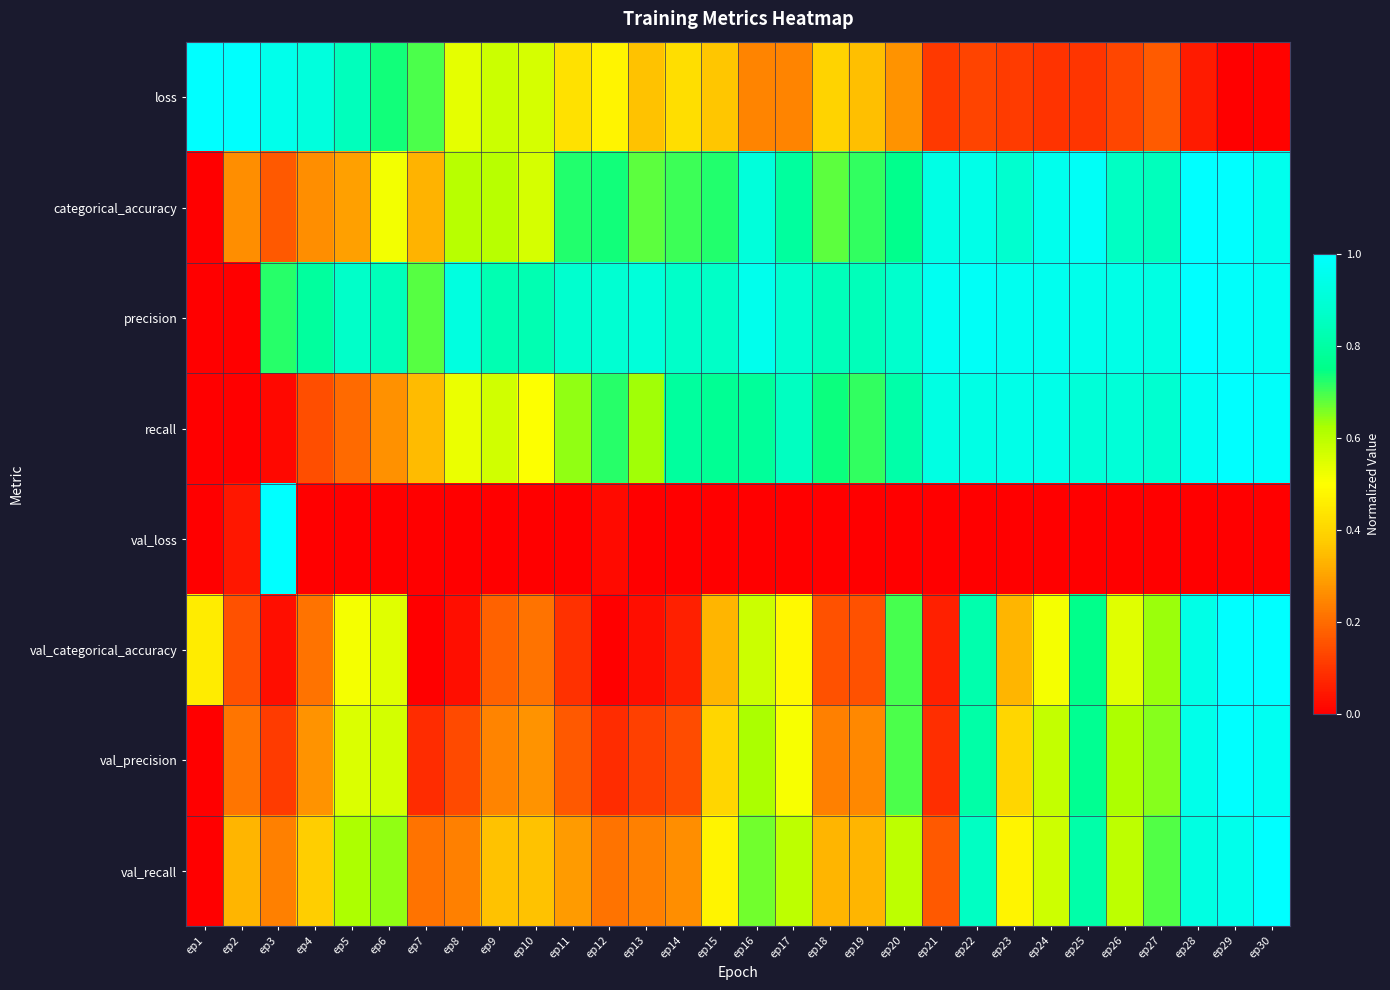

Reading right to left, extract all data points from this chart.

loss: ep30=0.0	ep29=0.0	ep28=0.1	ep27=0.2	ep26=0.1	ep25=0.1	ep24=0.1	ep23=0.1	ep22=0.1	ep21=0.1	ep20=0.3	ep19=0.4	ep18=0.4	ep17=0.2	ep16=0.2	ep15=0.4	ep14=0.4	ep13=0.4	ep12=0.5	ep11=0.4	ep10=0.6	ep9=0.6	ep8=0.5	ep7=0.7	ep6=0.7	ep5=0.8	ep4=0.9	ep3=1.0	ep2=1.0	ep1=1.0
categorical_accuracy: ep30=1.0	ep29=1.0	ep28=1.0	ep27=0.8	ep26=0.9	ep25=1.0	ep24=1.0	ep23=0.9	ep22=0.9	ep21=0.9	ep20=0.8	ep19=0.7	ep18=0.7	ep17=0.8	ep16=0.9	ep15=0.7	ep14=0.7	ep13=0.7	ep12=0.7	ep11=0.7	ep10=0.6	ep9=0.6	ep8=0.6	ep7=0.3	ep6=0.5	ep5=0.3	ep4=0.3	ep3=0.2	ep2=0.3	ep1=0.0
precision: ep30=1.0	ep29=1.0	ep28=1.0	ep27=0.9	ep26=0.9	ep25=0.9	ep24=1.0	ep23=1.0	ep22=1.0	ep21=1.0	ep20=0.9	ep19=0.8	ep18=0.8	ep17=0.9	ep16=1.0	ep15=0.9	ep14=0.9	ep13=0.9	ep12=0.9	ep11=0.9	ep10=0.8	ep9=0.8	ep8=0.9	ep7=0.7	ep6=0.8	ep5=0.9	ep4=0.8	ep3=0.7	ep2=0.0	ep1=0.0
recall: ep30=1.0	ep29=1.0	ep28=1.0	ep27=0.9	ep26=0.9	ep25=0.9	ep24=0.9	ep23=0.9	ep22=0.9	ep21=0.9	ep20=0.8	ep19=0.7	ep18=0.7	ep17=0.9	ep16=0.8	ep15=0.8	ep14=0.8	ep13=0.6	ep12=0.7	ep11=0.6	ep10=0.5	ep9=0.6	ep8=0.5	ep7=0.3	ep6=0.3	ep5=0.2	ep4=0.1	ep3=0.0	ep2=0.0	ep1=0.0
val_loss: ep30=0.0	ep29=0.0	ep28=0.0	ep27=0.0	ep26=0.0	ep25=0.0	ep24=0.0	ep23=0.0	ep22=0.0	ep21=0.0	ep20=0.0	ep19=0.0	ep18=0.0	ep17=0.0	ep16=0.0	ep15=0.0	ep14=0.0	ep13=0.0	ep12=0.0	ep11=0.0	ep10=0.0	ep9=0.0	ep8=0.0	ep7=0.0	ep6=0.0	ep5=0.0	ep4=0.0	ep3=1.0	ep2=0.0	ep1=0.0
val_categorical_accuracy: ep30=1.0	ep29=1.0	ep28=0.9	ep27=0.6	ep26=0.5	ep25=0.8	ep24=0.5	ep23=0.3	ep22=0.8	ep21=0.1	ep20=0.7	ep19=0.2	ep18=0.2	ep17=0.5	ep16=0.6	ep15=0.3	ep14=0.1	ep13=0.0	ep12=0.0	ep11=0.1	ep10=0.2	ep9=0.2	ep8=0.0	ep7=0.0	ep6=0.5	ep5=0.5	ep4=0.2	ep3=0.0	ep2=0.2	ep1=0.5
val_precision: ep30=1.0	ep29=1.0	ep28=0.9	ep27=0.6	ep26=0.6	ep25=0.8	ep24=0.6	ep23=0.4	ep22=0.8	ep21=0.1	ep20=0.7	ep19=0.3	ep18=0.2	ep17=0.5	ep16=0.6	ep15=0.4	ep14=0.1	ep13=0.1	ep12=0.1	ep11=0.2	ep10=0.3	ep9=0.2	ep8=0.1	ep7=0.1	ep6=0.6	ep5=0.6	ep4=0.3	ep3=0.1	ep2=0.2	ep1=0.0
val_recall: ep30=1.0	ep29=1.0	ep28=0.9	ep27=0.7	ep26=0.6	ep25=0.8	ep24=0.6	ep23=0.5	ep22=0.9	ep21=0.2	ep20=0.6	ep19=0.3	ep18=0.3	ep17=0.6	ep16=0.7	ep15=0.5	ep14=0.3	ep13=0.2	ep12=0.2	ep11=0.3	ep10=0.4	ep9=0.4	ep8=0.2	ep7=0.2	ep6=0.6	ep5=0.6	ep4=0.4	ep3=0.2	ep2=0.3	ep1=0.0